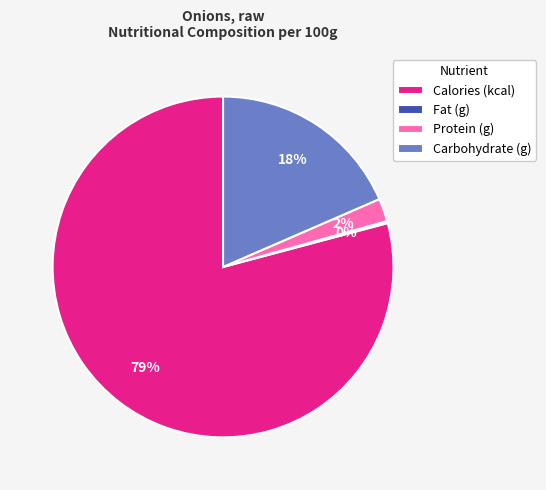

What is the largest slice in the pie chart?

Calories (kcal)